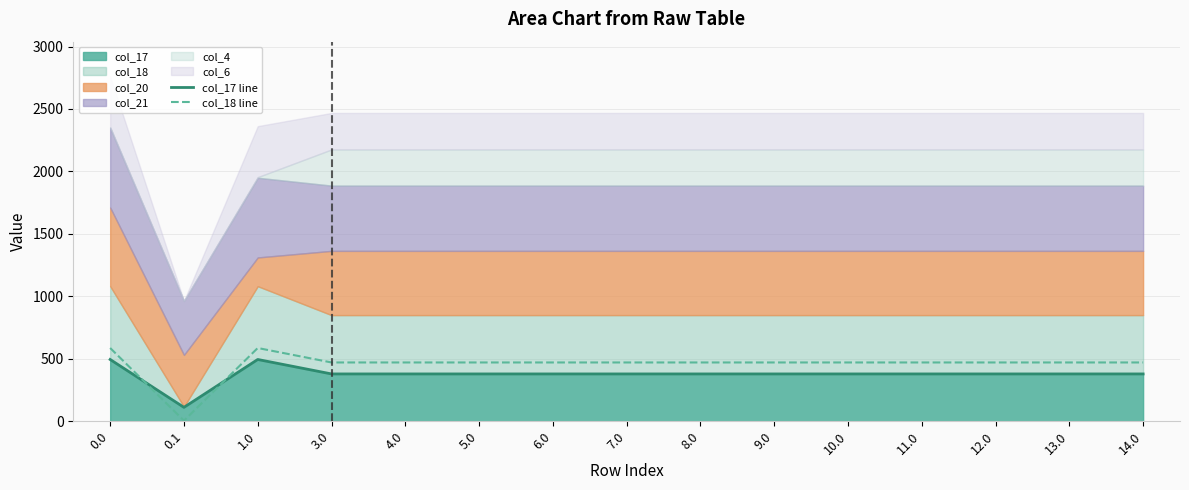

What is the label of the 12th point from the right?

3.0